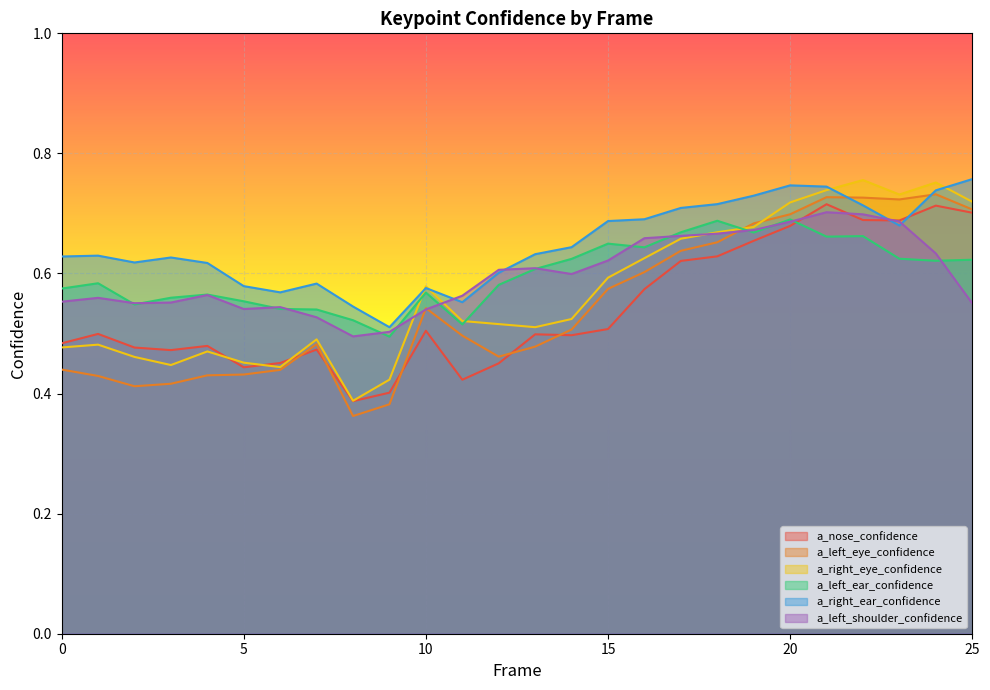

How many intersections are there between a_left_ear_confidence and a_left_eye_confidence?

1